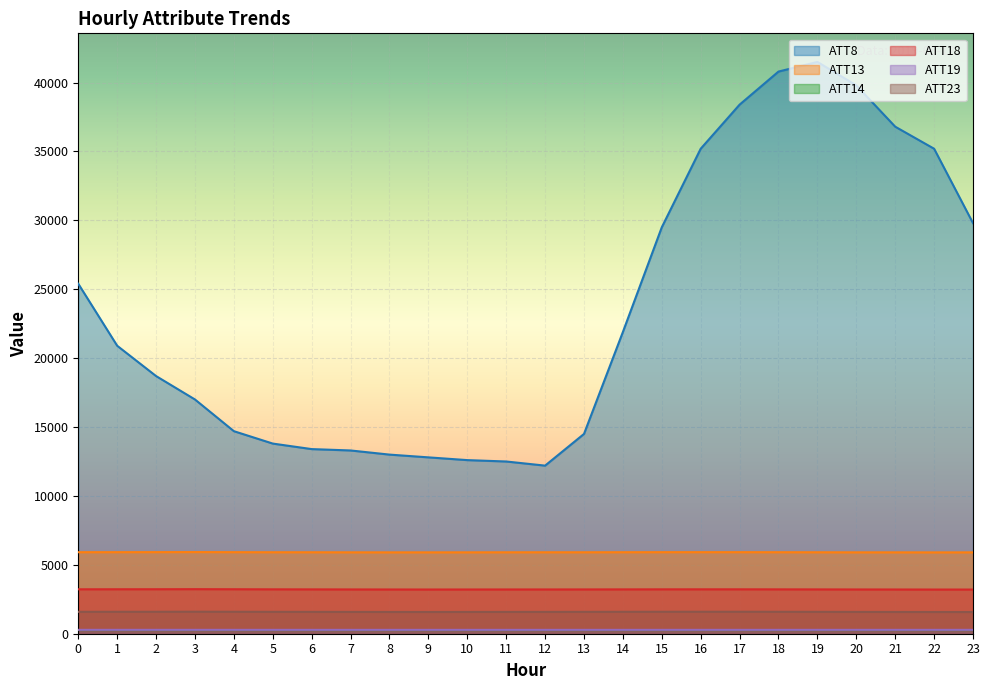

At which label does ATT23 reach its minimum?

23